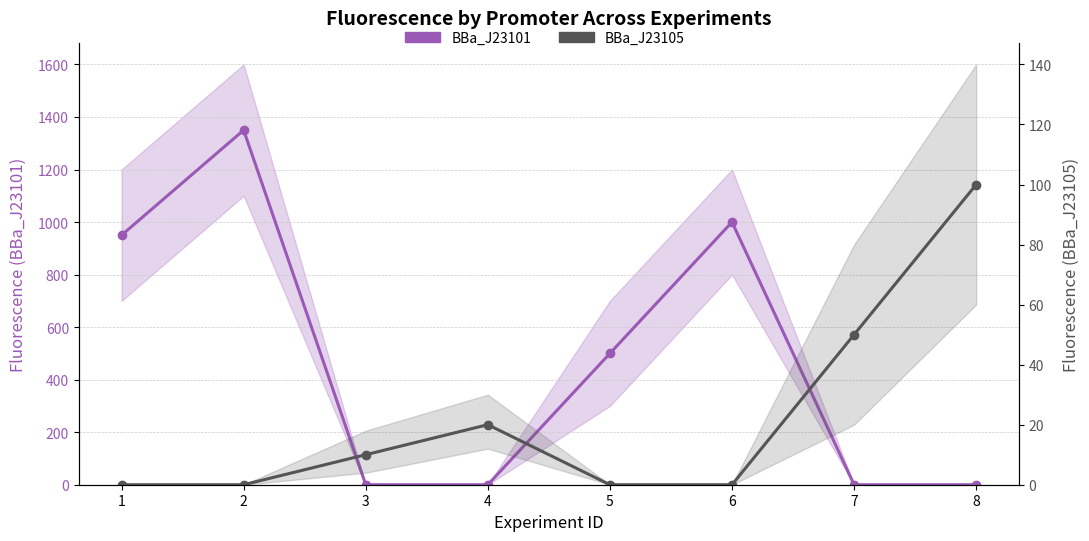

What is the total value across all series at 8?

100